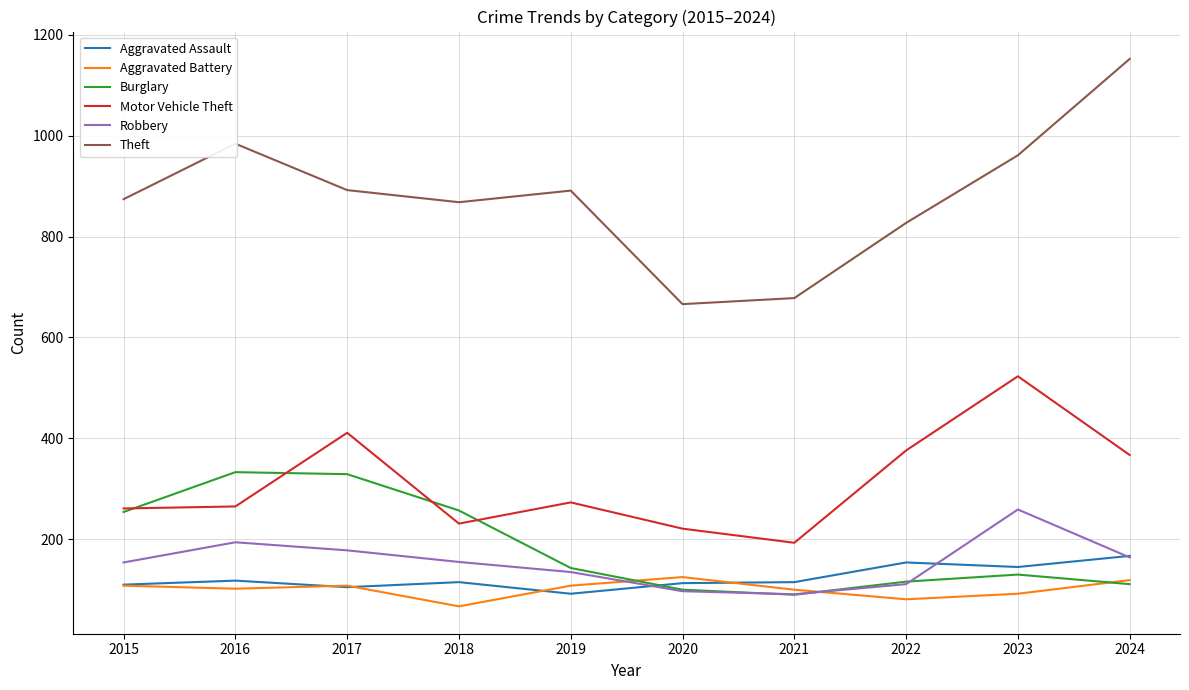

The Robbery series shows 97 at 2020. True or false?

True